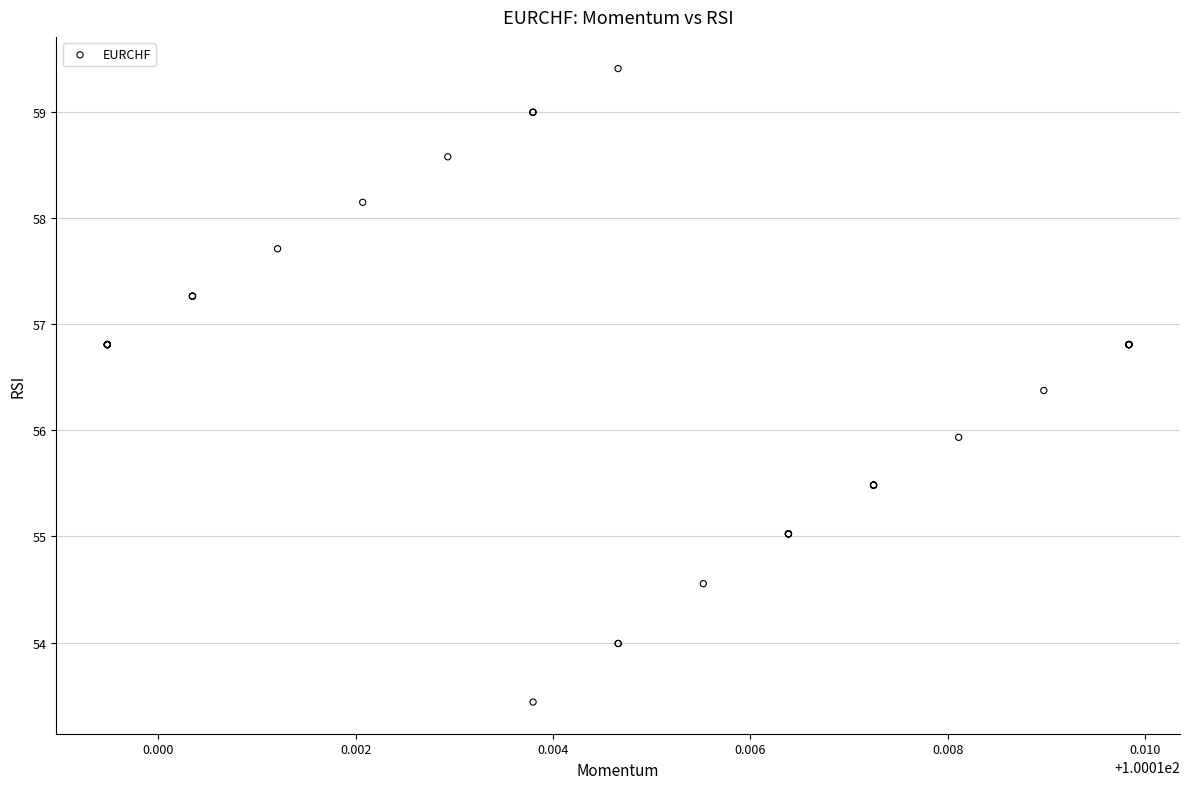

What Y value in the scatter plot is closest to 56?

55.9